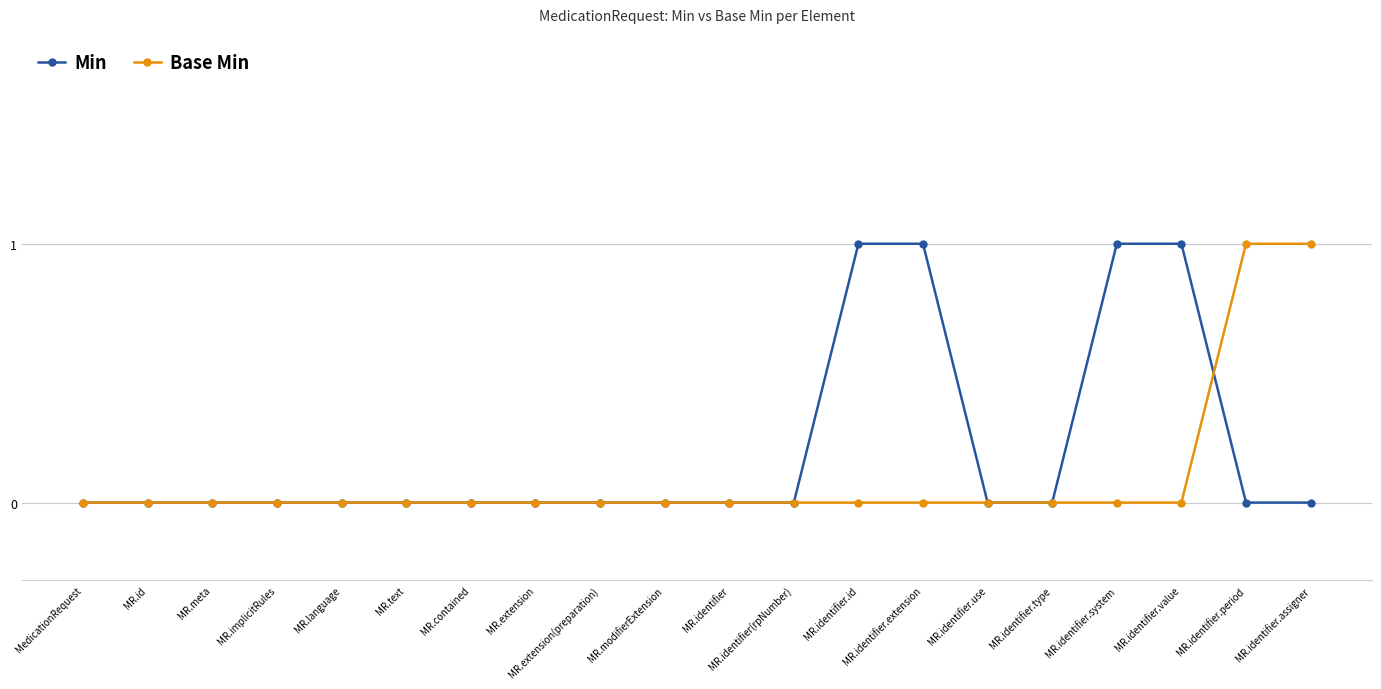

What is the label of the 8th point from the left?

MR.extension